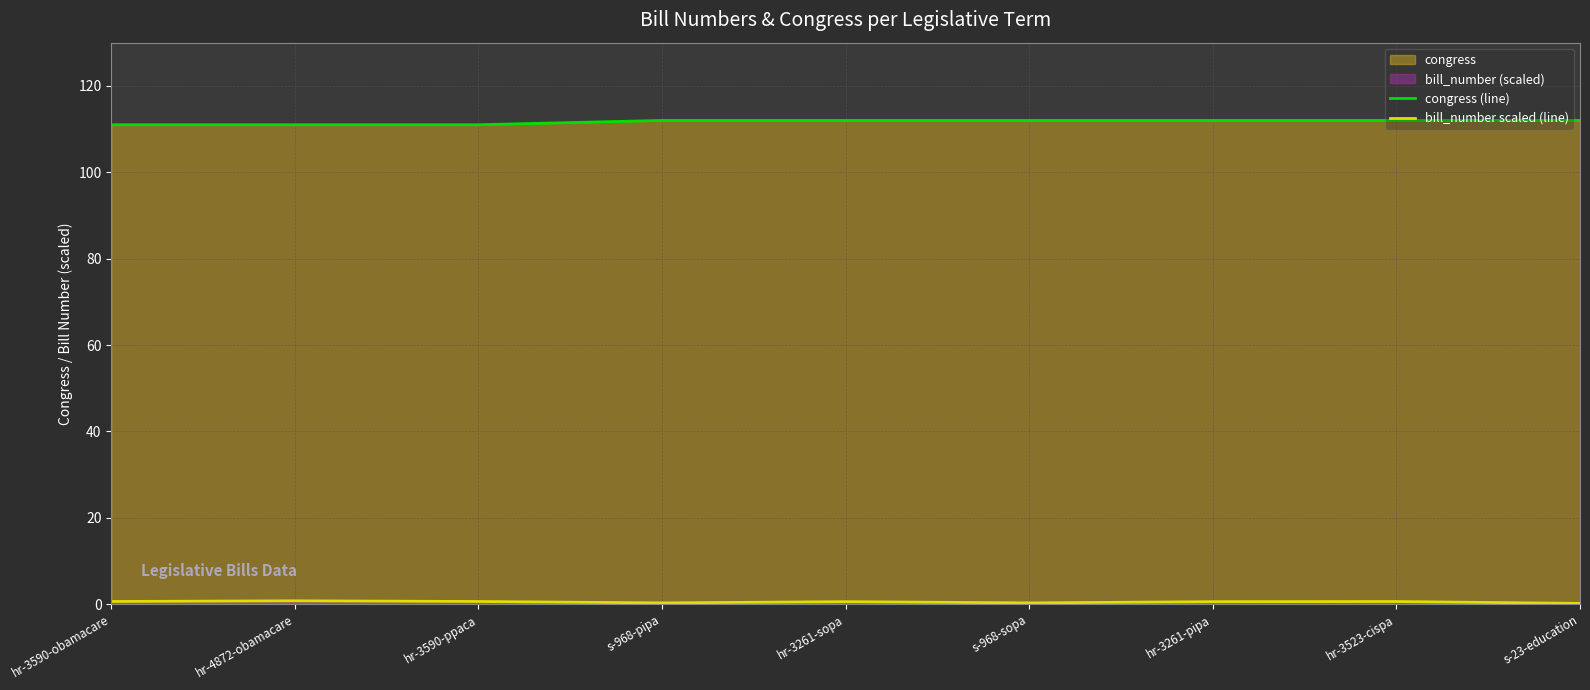

Which label corresponds to the largest value in the chart?

s-968-pipa